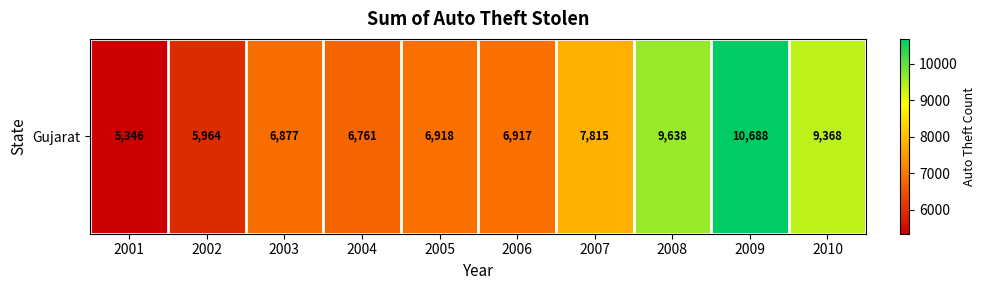

True or false: the data shows 5346 at 2001.

True